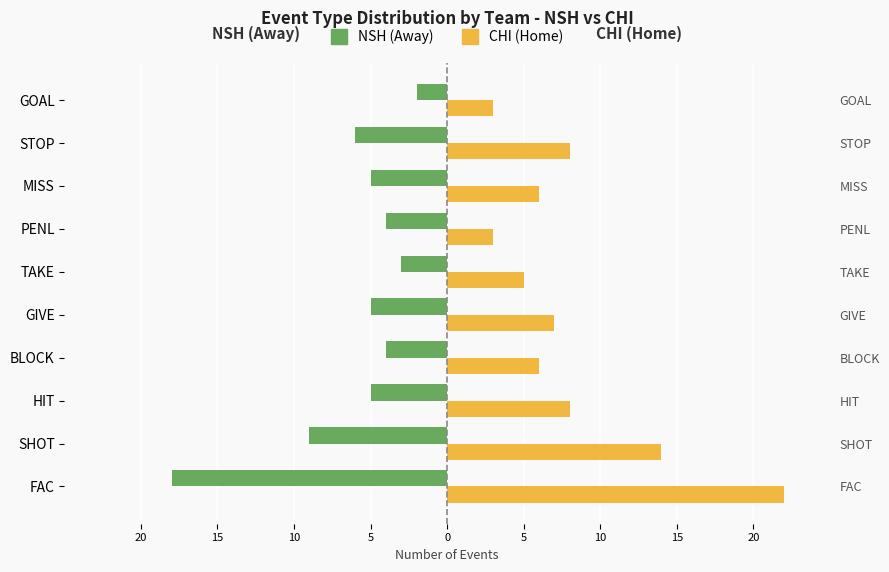

Reading left to right, transcribe all the data shown in this chart.

NSH (Away): -18	-9	-5	-4	-5	-3	-4	-5	-6	-2
CHI (Home): 22	14	8	6	7	5	3	6	8	3